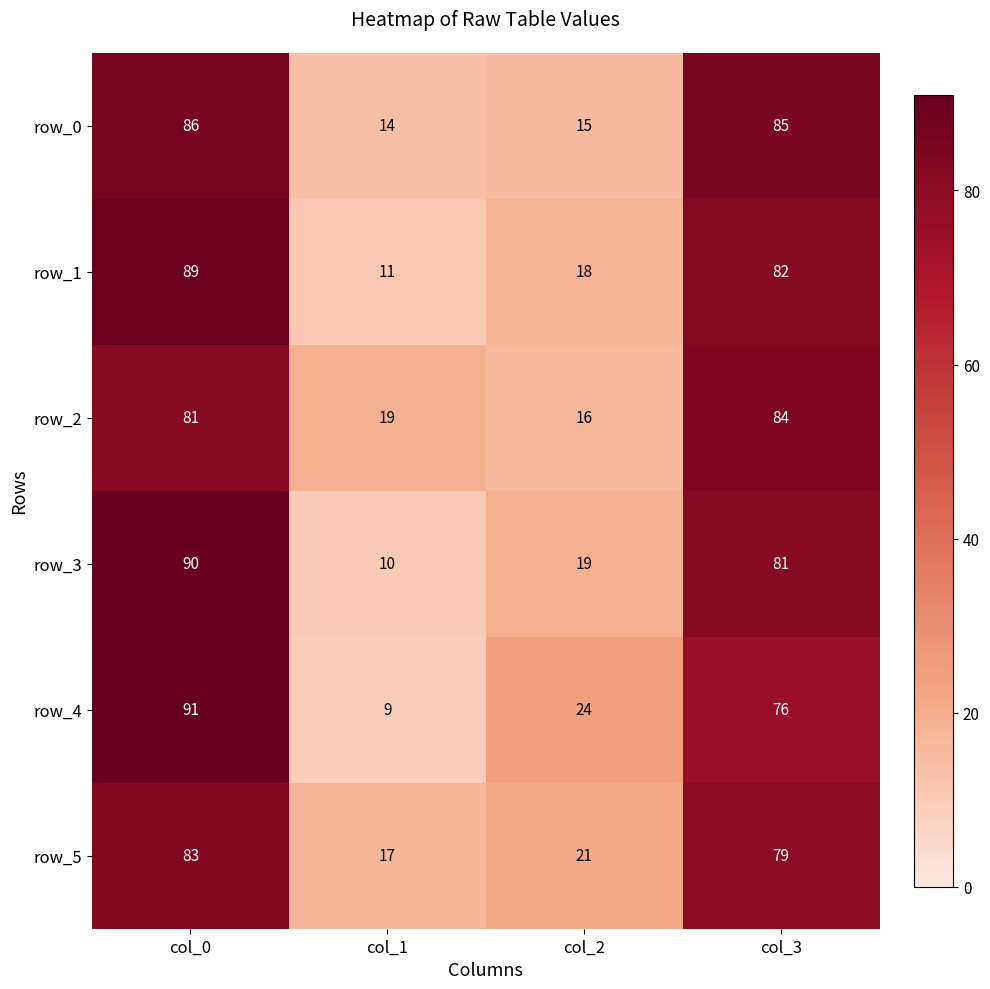

What is the average value of the row_5 series?

50